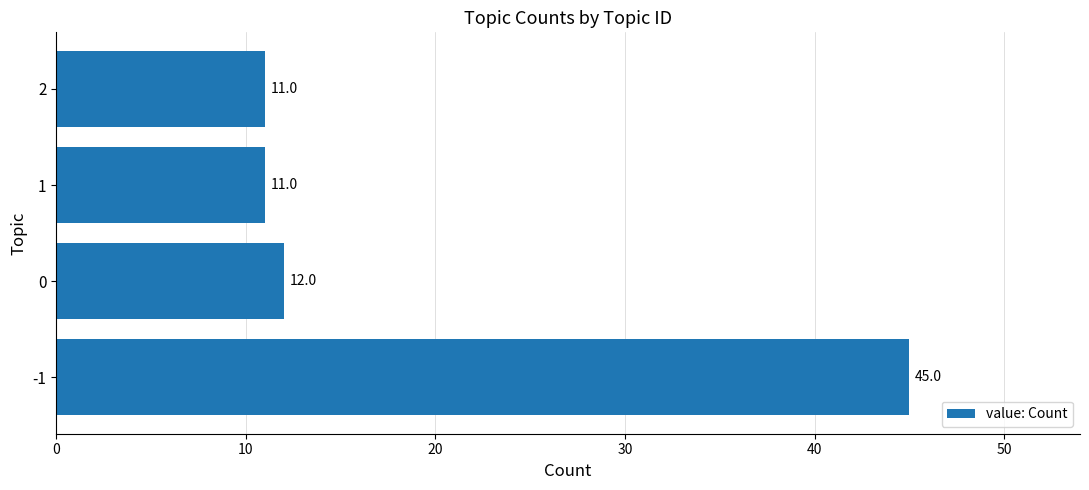

How many categories are shown in the chart?

4